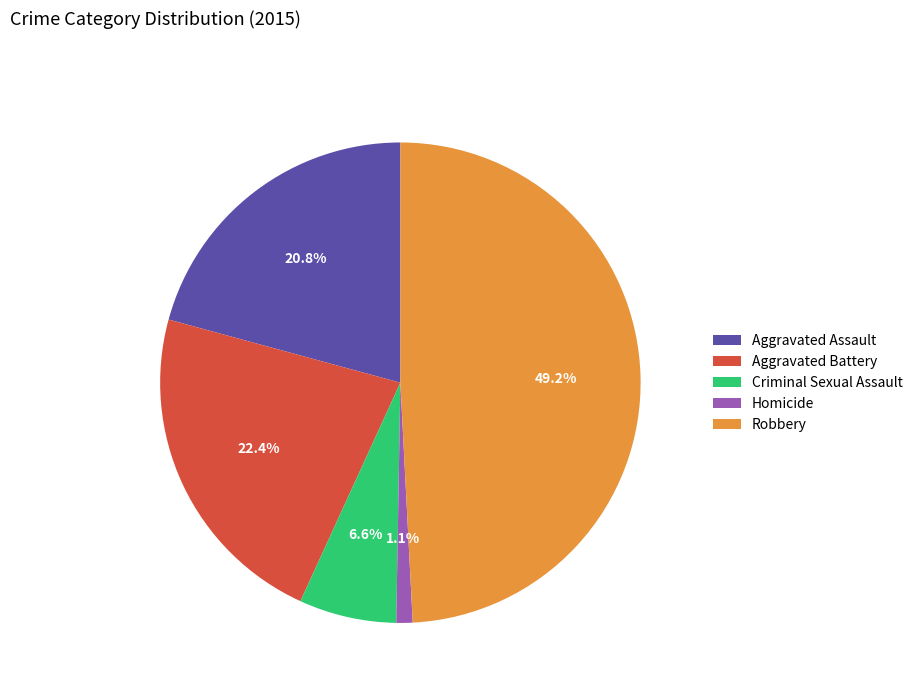

What is the smallest slice in the pie chart?

Homicide